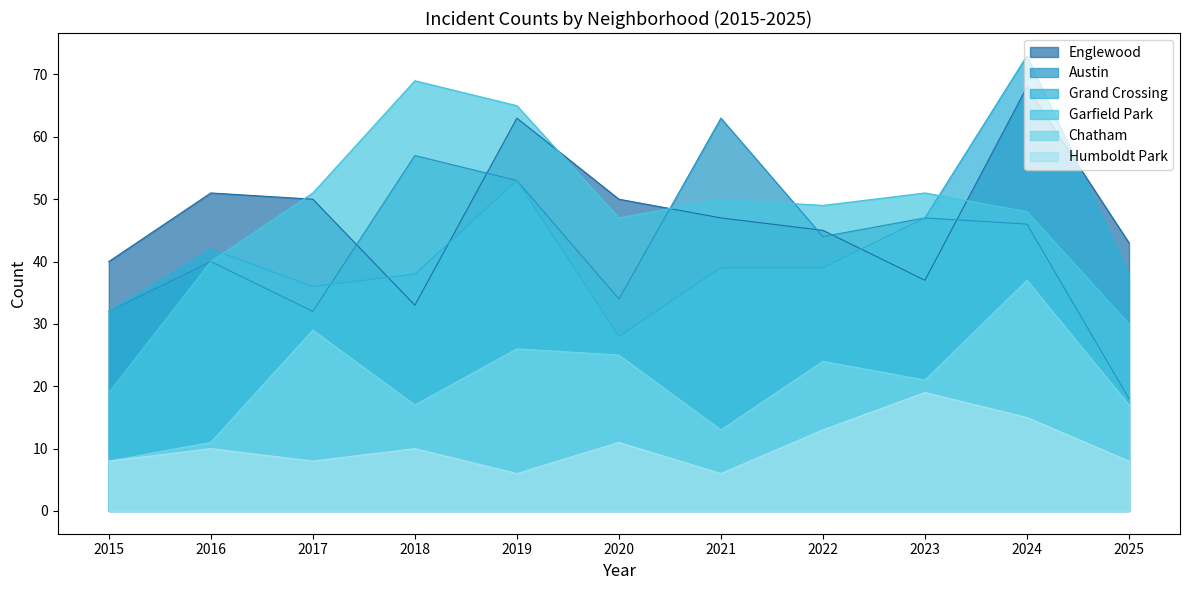

True or false: Austin has more than 0 interior local peaks.

True